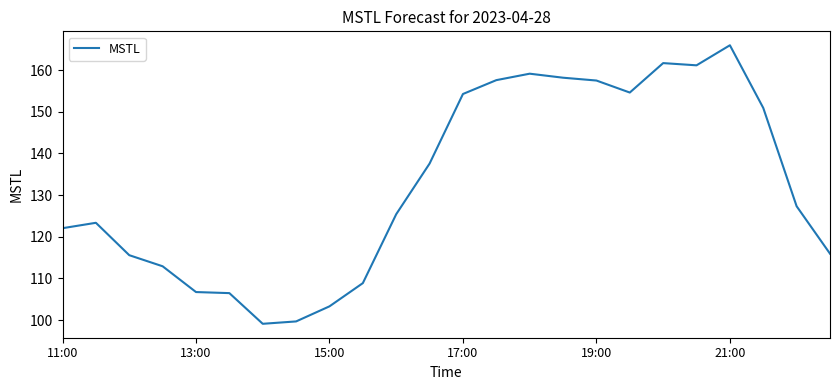

What is the smallest value displayed?

99.1